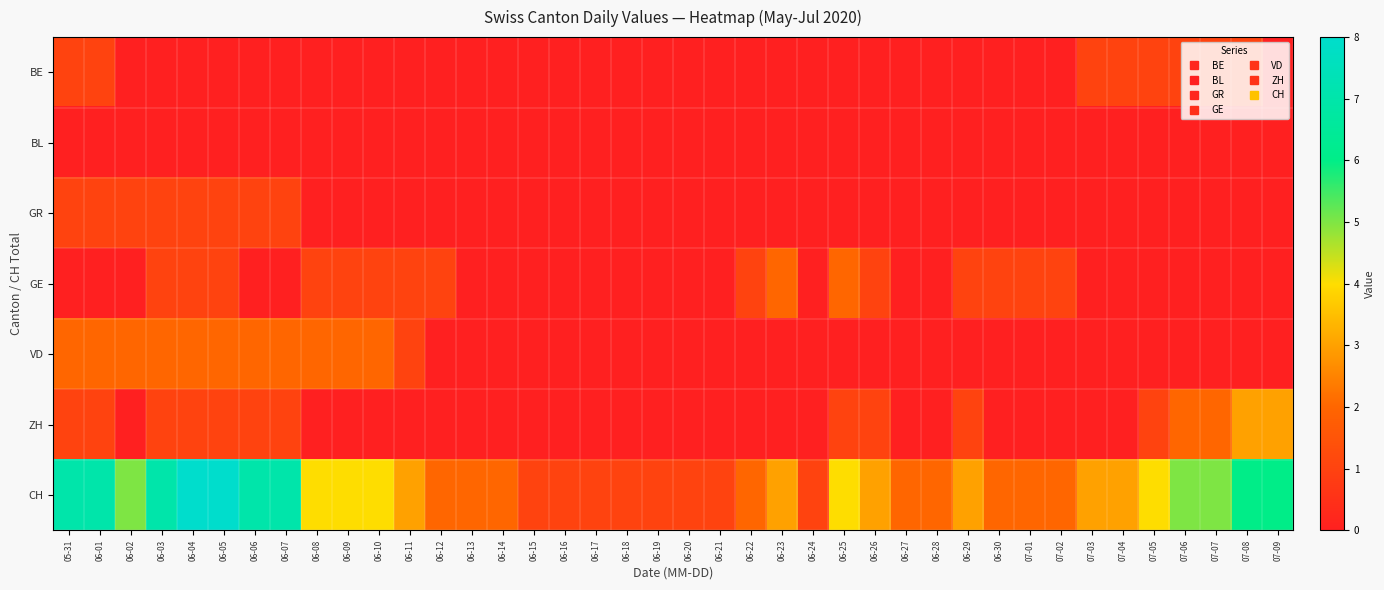

Reading left to right, transcribe all the data shown in this chart.

BE: 05-31=1	06-01=1	06-02=0	06-03=0	06-04=0	06-05=0	06-06=0	06-07=0	06-08=0	06-09=0	06-10=0	06-11=0	06-12=0	06-13=0	06-14=0	06-15=0	06-16=0	06-17=0	06-18=0	06-19=0	06-20=0	06-21=0	06-22=0	06-23=0	06-24=0	06-25=0	06-26=0	06-27=0	06-28=0	06-29=0	06-30=0	07-01=0	07-02=0	07-03=1	07-04=1	07-05=1	07-06=1	07-07=1	07-08=1	07-09=0
BL: 05-31=0	06-01=0	06-02=0	06-03=0	06-04=0	06-05=0	06-06=0	06-07=0	06-08=0	06-09=0	06-10=0	06-11=0	06-12=0	06-13=0	06-14=0	06-15=0	06-16=0	06-17=0	06-18=0	06-19=0	06-20=0	06-21=0	06-22=0	06-23=0	06-24=0	06-25=0	06-26=0	06-27=0	06-28=0	06-29=0	06-30=0	07-01=0	07-02=0	07-03=0	07-04=0	07-05=0	07-06=0	07-07=0	07-08=0	07-09=0
GR: 05-31=1	06-01=1	06-02=1	06-03=1	06-04=1	06-05=1	06-06=1	06-07=1	06-08=0	06-09=0	06-10=0	06-11=0	06-12=0	06-13=0	06-14=0	06-15=0	06-16=0	06-17=0	06-18=0	06-19=0	06-20=0	06-21=0	06-22=0	06-23=0	06-24=0	06-25=0	06-26=0	06-27=0	06-28=0	06-29=0	06-30=0	07-01=0	07-02=0	07-03=0	07-04=0	07-05=0	07-06=0	07-07=0	07-08=0	07-09=0
GE: 05-31=0	06-01=0	06-02=0	06-03=1	06-04=1	06-05=1	06-06=0	06-07=0	06-08=1	06-09=1	06-10=1	06-11=1	06-12=1	06-13=0	06-14=0	06-15=0	06-16=0	06-17=0	06-18=0	06-19=0	06-20=0	06-21=0	06-22=1	06-23=2	06-24=0	06-25=2	06-26=1	06-27=0	06-28=0	06-29=1	06-30=1	07-01=1	07-02=1	07-03=0	07-04=0	07-05=0	07-06=0	07-07=0	07-08=0	07-09=0
VD: 05-31=2	06-01=2	06-02=2	06-03=2	06-04=2	06-05=2	06-06=2	06-07=2	06-08=2	06-09=2	06-10=2	06-11=1	06-12=0	06-13=0	06-14=0	06-15=0	06-16=0	06-17=0	06-18=0	06-19=0	06-20=0	06-21=0	06-22=0	06-23=0	06-24=0	06-25=0	06-26=0	06-27=0	06-28=0	06-29=0	06-30=0	07-01=0	07-02=0	07-03=0	07-04=0	07-05=0	07-06=0	07-07=0	07-08=0	07-09=0
ZH: 05-31=1	06-01=1	06-02=0	06-03=1	06-04=1	06-05=1	06-06=1	06-07=1	06-08=0	06-09=0	06-10=0	06-11=0	06-12=0	06-13=0	06-14=0	06-15=0	06-16=0	06-17=0	06-18=0	06-19=0	06-20=0	06-21=0	06-22=0	06-23=0	06-24=0	06-25=1	06-26=1	06-27=0	06-28=0	06-29=1	06-30=0	07-01=0	07-02=0	07-03=0	07-04=0	07-05=1	07-06=2	07-07=2	07-08=3	07-09=3
CH: 05-31=7	06-01=7	06-02=5	06-03=7	06-04=8	06-05=8	06-06=7	06-07=7	06-08=4	06-09=4	06-10=4	06-11=3	06-12=2	06-13=2	06-14=2	06-15=1	06-16=1	06-17=1	06-18=1	06-19=1	06-20=1	06-21=1	06-22=2	06-23=3	06-24=1	06-25=4	06-26=3	06-27=2	06-28=2	06-29=3	06-30=2	07-01=2	07-02=2	07-03=3	07-04=3	07-05=4	07-06=5	07-07=5	07-08=6	07-09=6